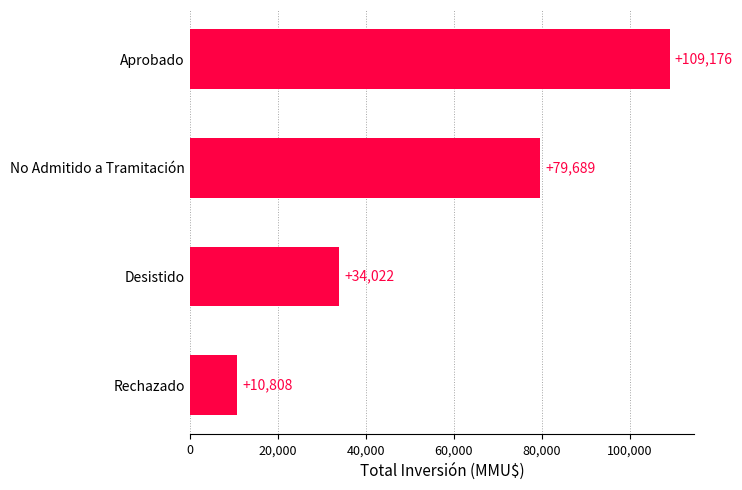

At which label is the value closest to 59992?

No Admitido a Tramitación